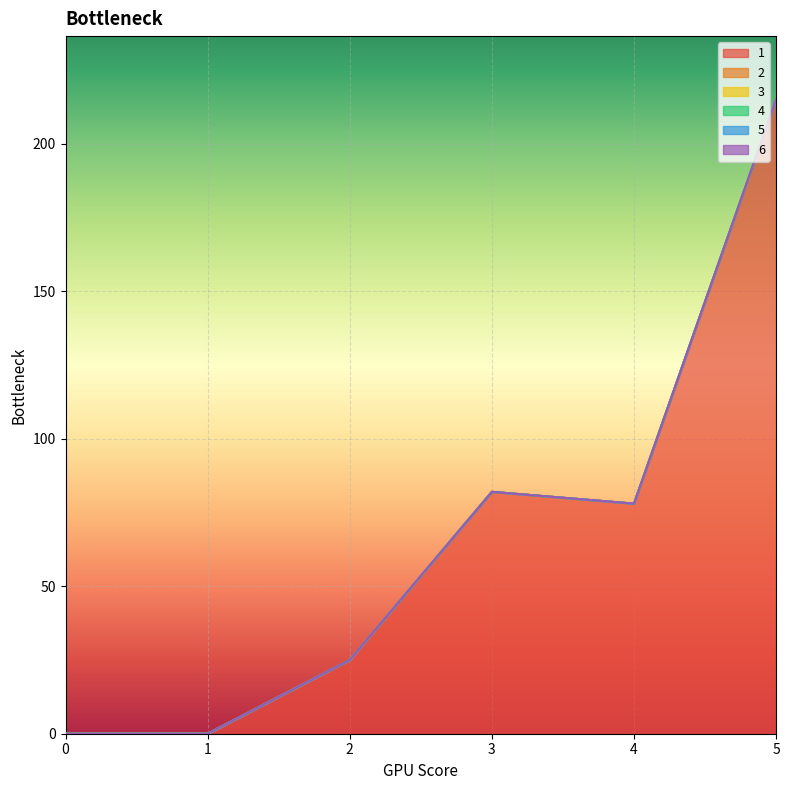

Is it true that 6 equals 0 at 0?

True